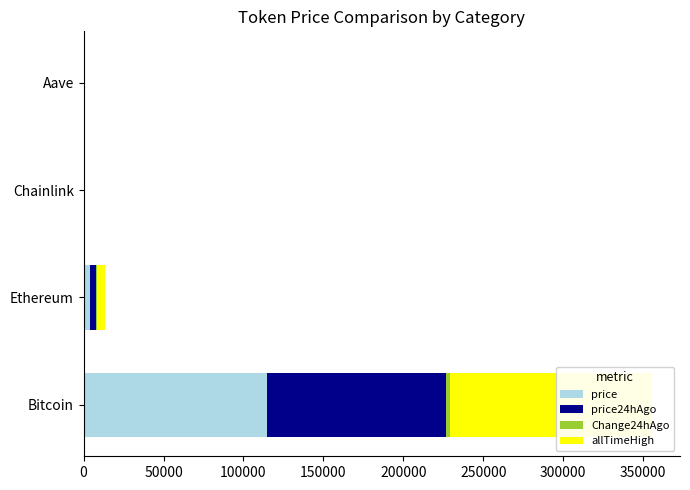

How many distinct data groups are displayed?

4